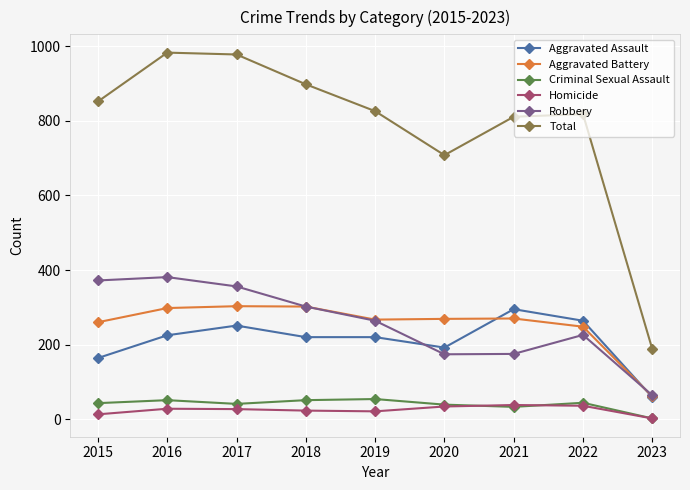

Which series changed the most between 2019 and 2020?

Total